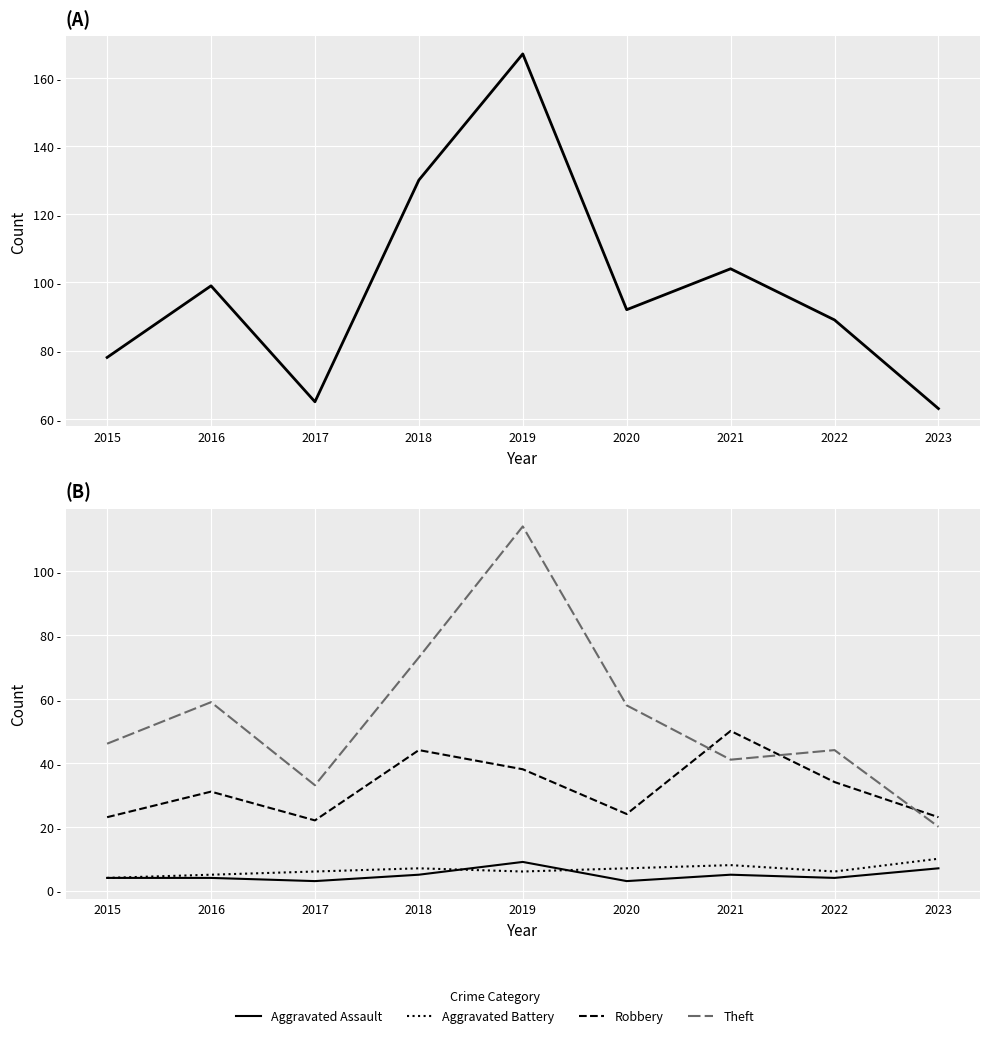

What is the highest value of the Theft series?

114